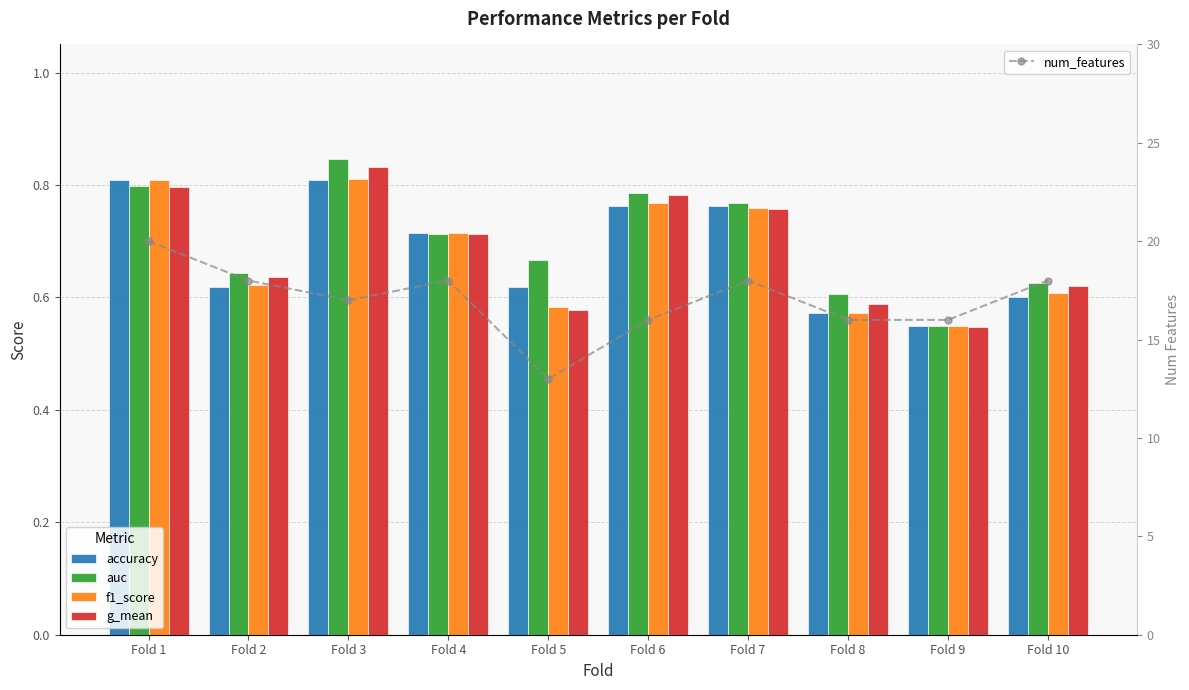

Rank the series by their maximum value, from lowest to highest.

accuracy, f1_score, g_mean, auc, num_features